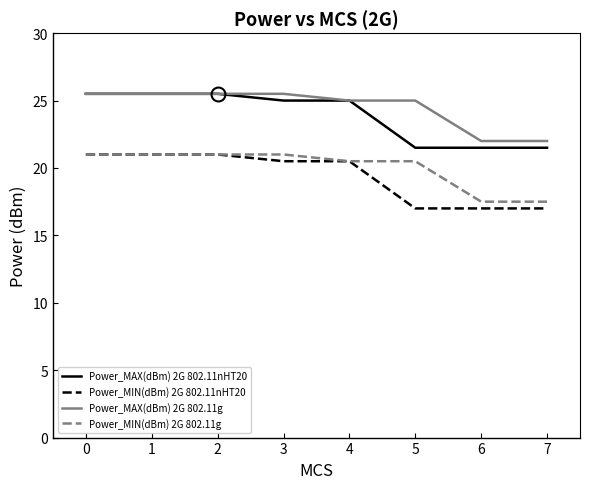

The Power_MIN(dBm) 2G 802.11nHT20 series shows 20.5 at 4. True or false?

True